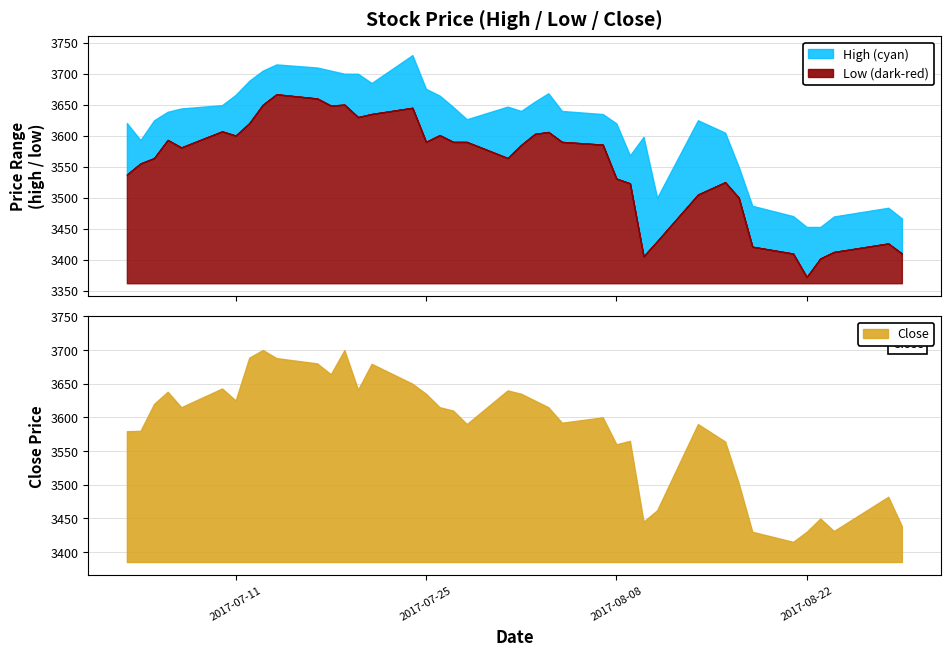

True or false: close and high cross at least once.

False